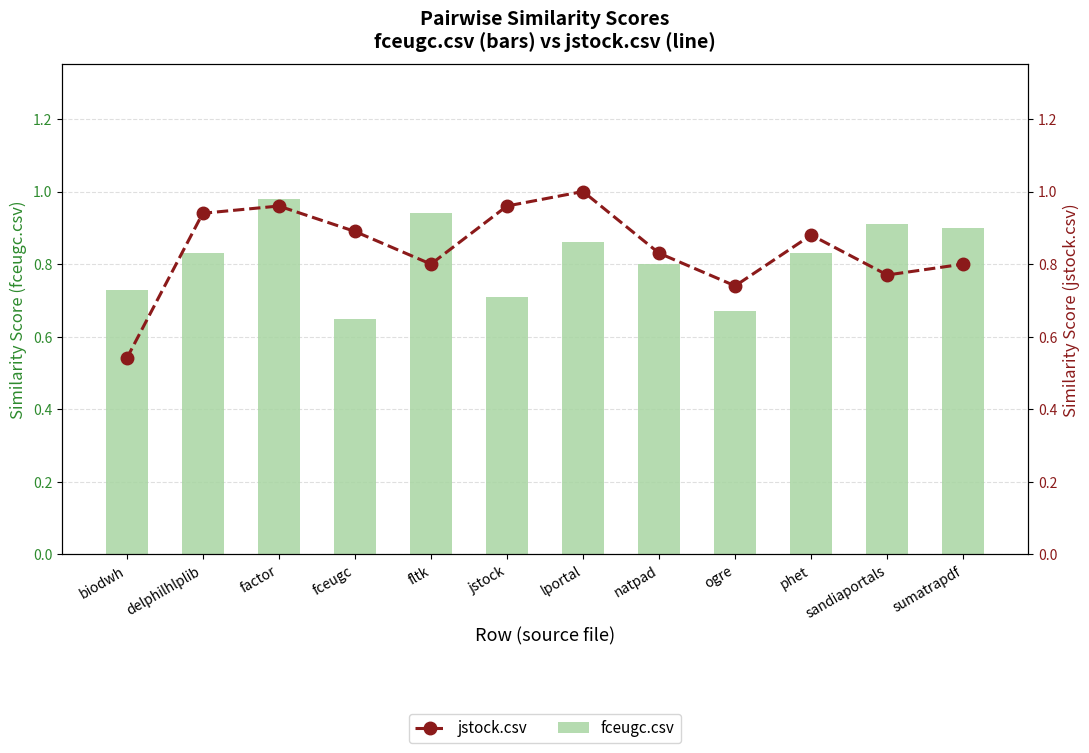

Reading left to right, transcribe all the data shown in this chart.

fceugc.csv: biodwh=0.7	delphilhlplib=0.8	factor=1.0	fceugc=0.7	fltk=0.9	jstock=0.7	lportal=0.9	natpad=0.8	ogre=0.7	phet=0.8	sandiaportals=0.9	sumatrapdf=0.9
jstock.csv: biodwh=0.5	delphilhlplib=0.9	factor=1.0	fceugc=0.9	fltk=0.8	jstock=1.0	lportal=1.0	natpad=0.8	ogre=0.7	phet=0.9	sandiaportals=0.8	sumatrapdf=0.8